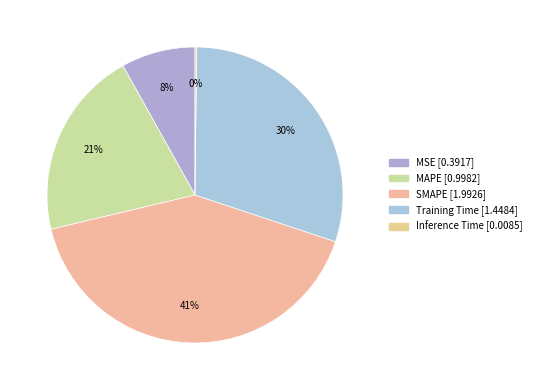

To the nearest percent, what percentage of the pie is MAPE?

21%